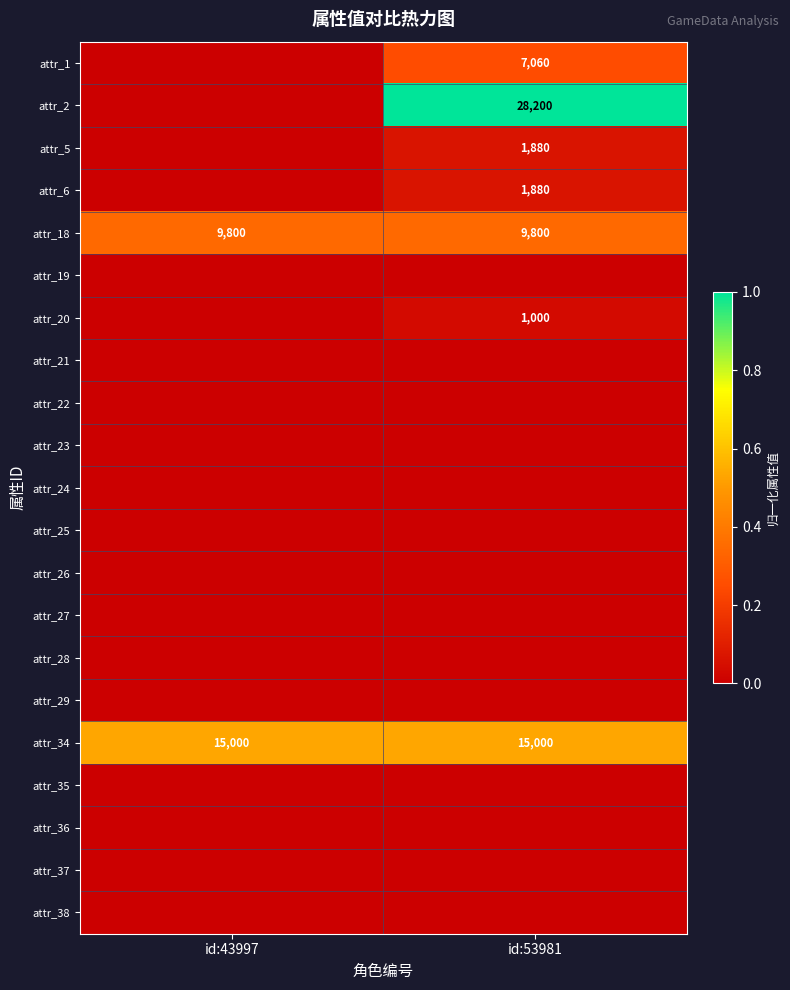

Is it true that attr_34 equals 0.3 at id:53981?

False